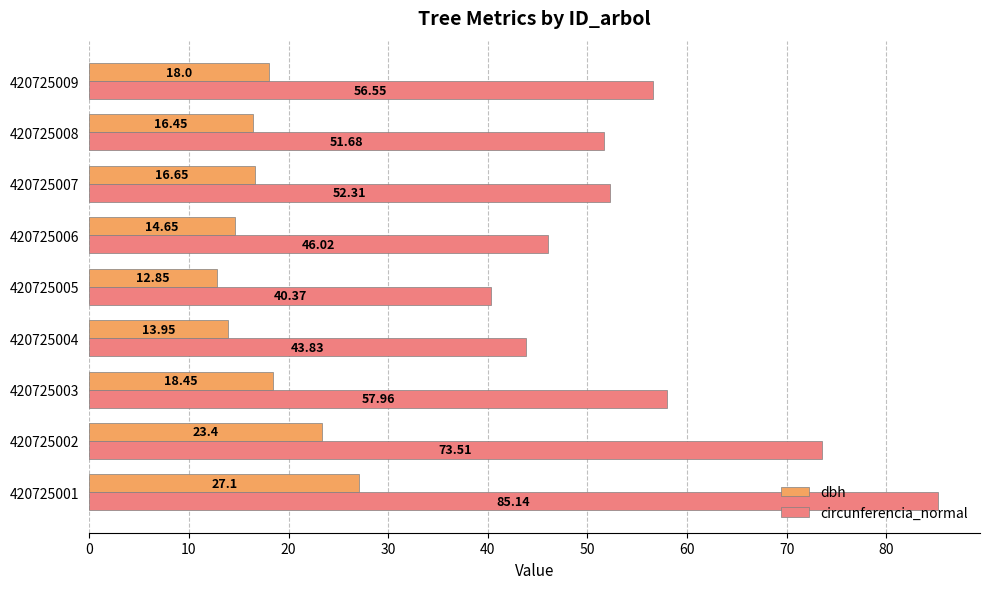

Rank the categories by circunferencia_normal value from highest to lowest.

420725001, 420725002, 420725003, 420725009, 420725007, 420725008, 420725006, 420725004, 420725005